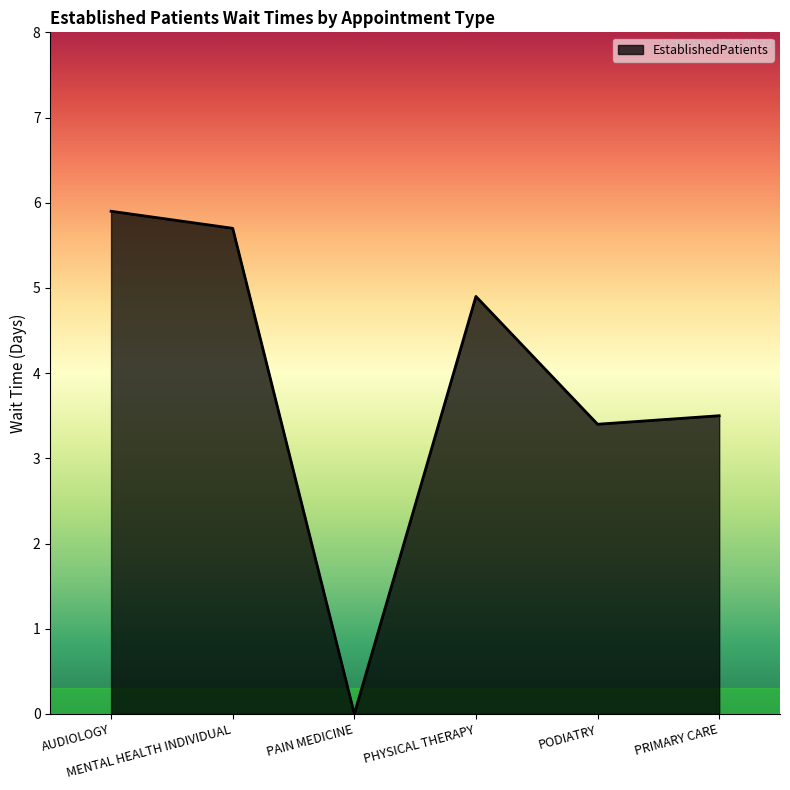

What position from the left is PHYSICAL THERAPY?

4